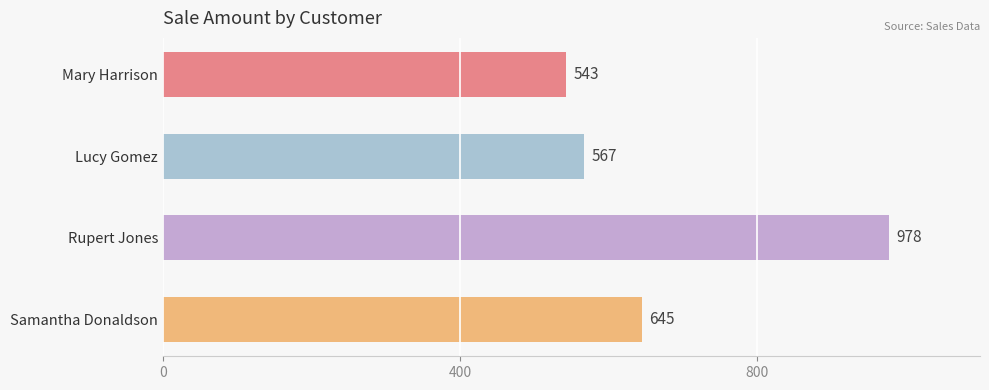

What is the difference between the maximum and minimum values?

435